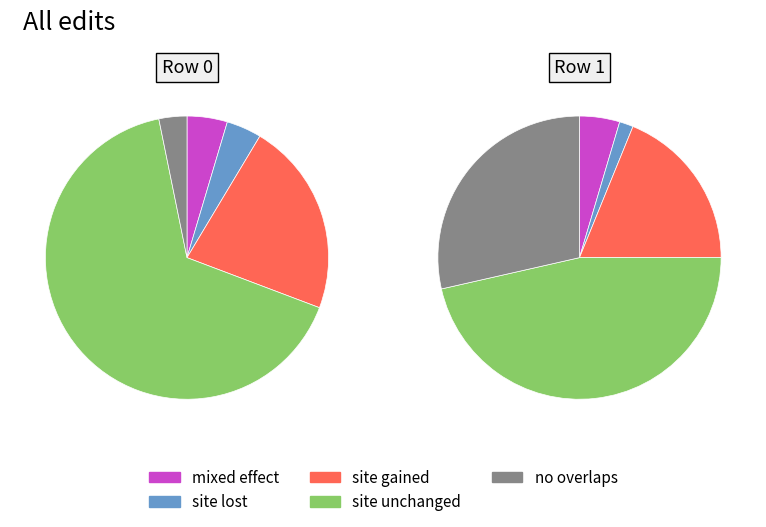

Rank the series by their maximum value, from lowest to highest.

site lost, mixed effect, site gained, no overlaps, site unchanged